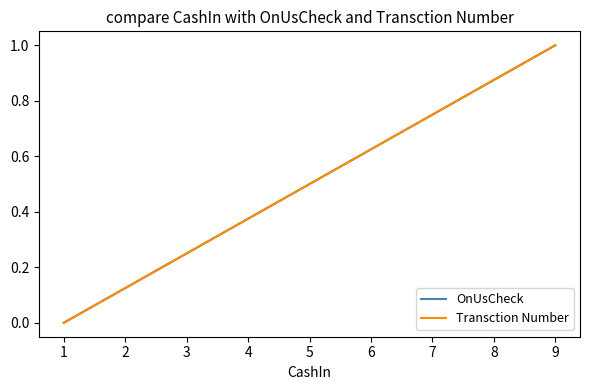

True or false: OnUsCheck and Transction Number cross at least once.

False